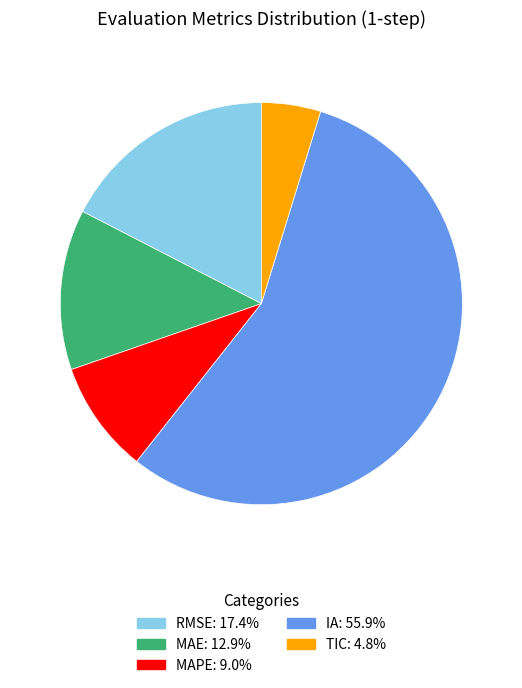

How many slices are in this pie chart?

5